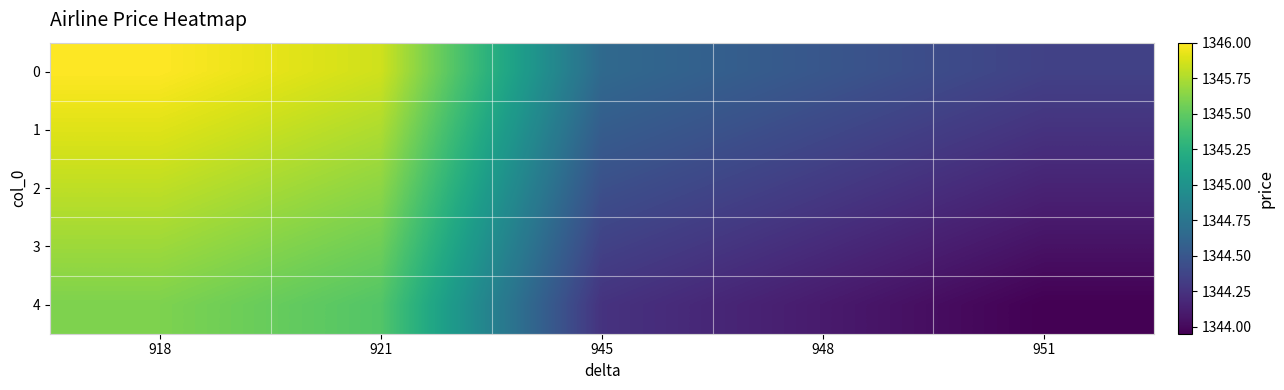

What is the greatest value displayed?

1346.0